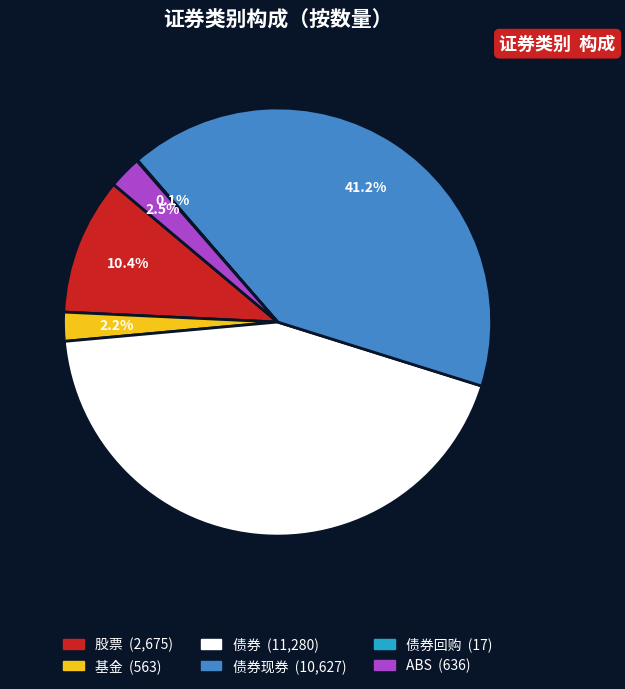

Is there a majority slice in this chart?

No